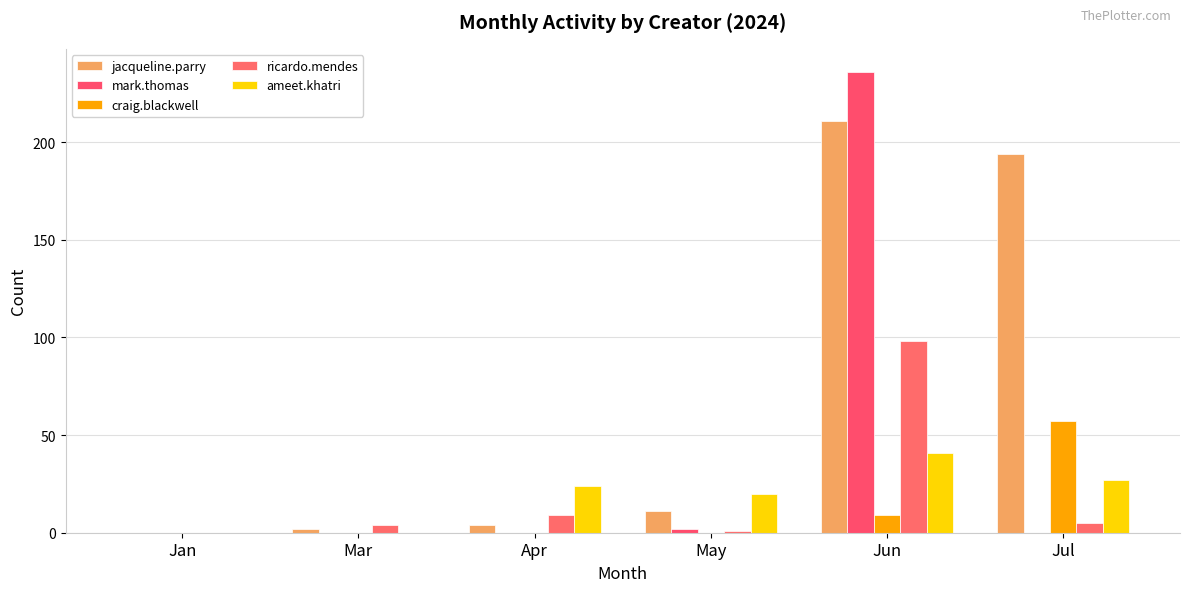

What is the value of the ricardo.mendes bar at the 6th from the left?

5